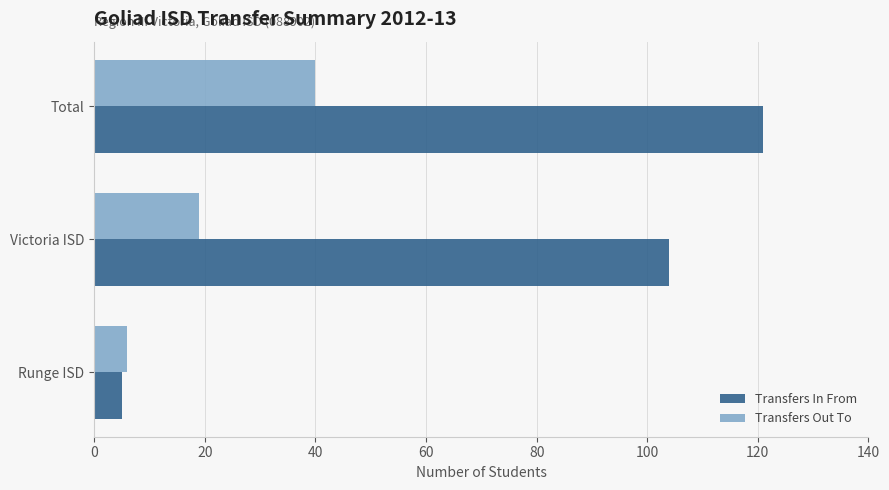

The Transfers Out To series shows 6 at Runge ISD. True or false?

True